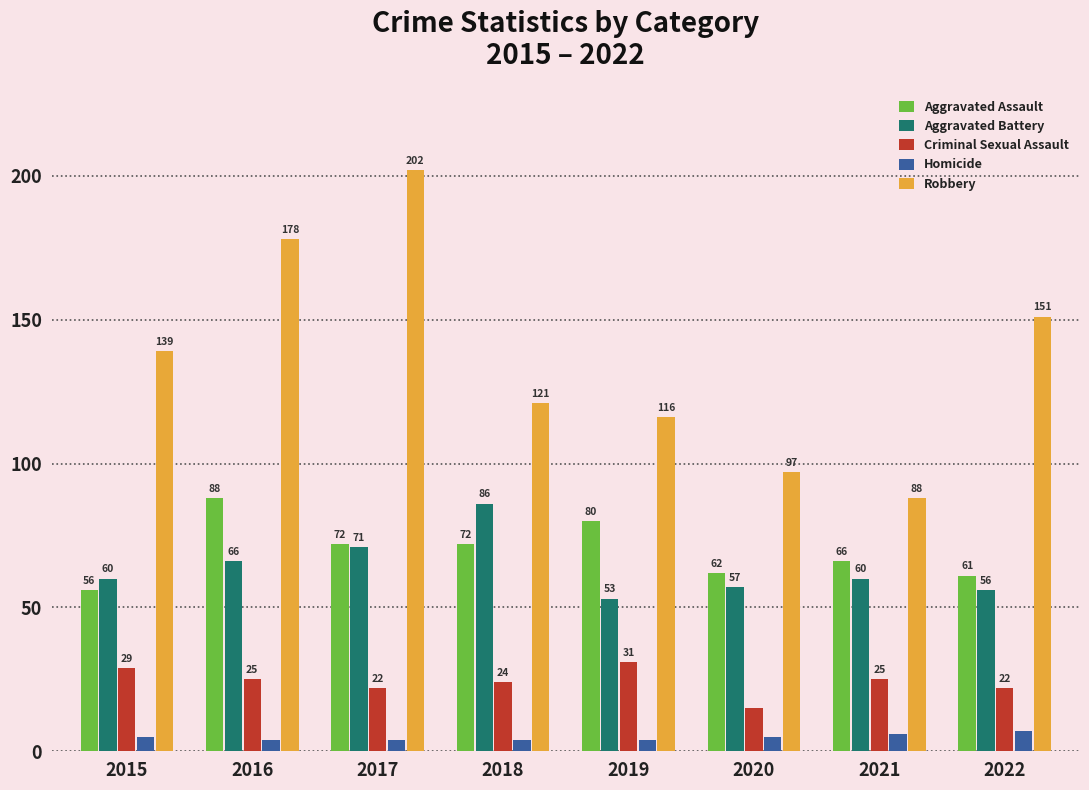

What value does the Robbery series have at 2019?

116